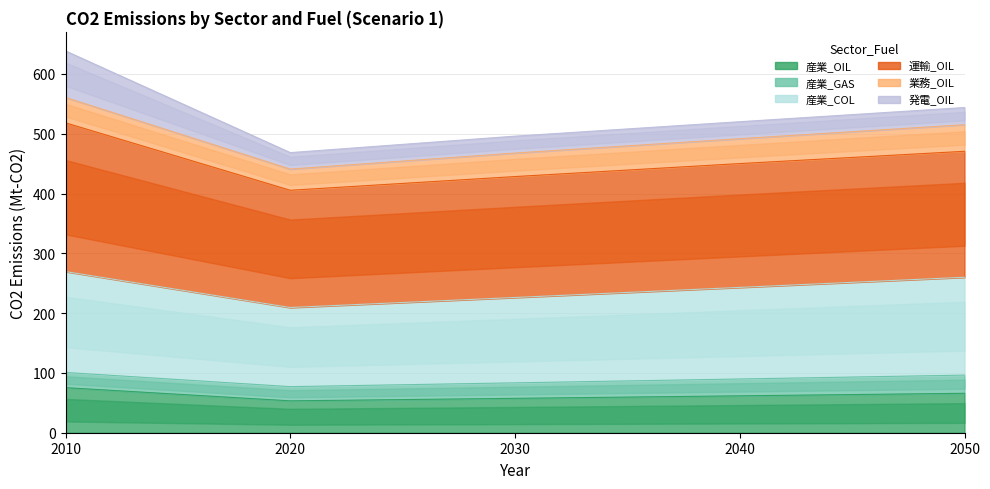

Which category has the highest value in the 運輸_OIL series?

2010